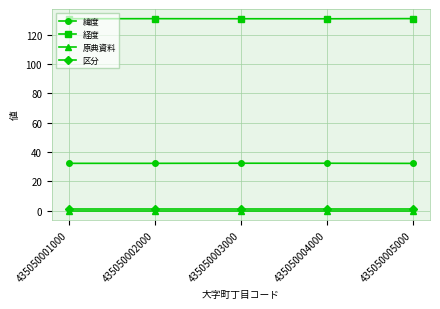

The 緯度 series shows 42.6 at 435050004000. True or false?

False